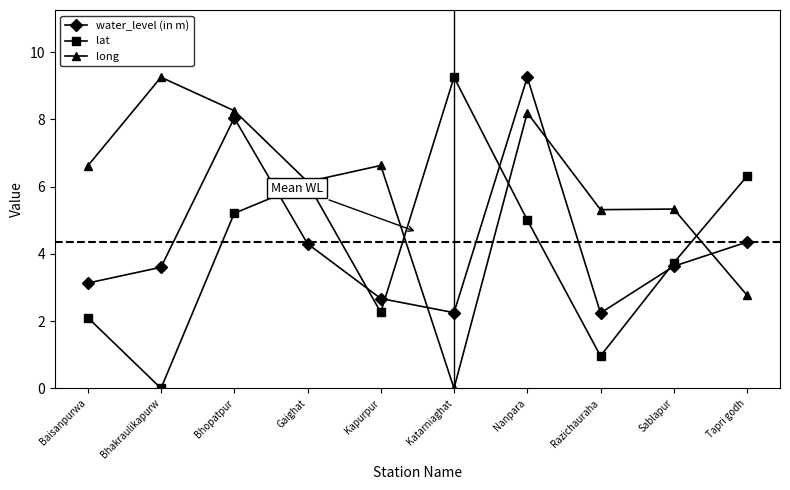

Is the value of lat at Razichauraha greater than the value of water_level (in m) at Bhopatpur?

No